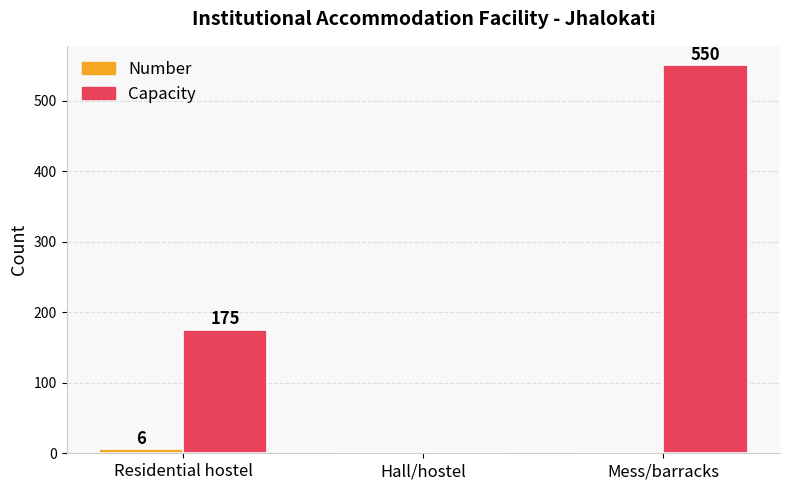

What value does the Capacity series have at Residential hostel, to the nearest 50?

200